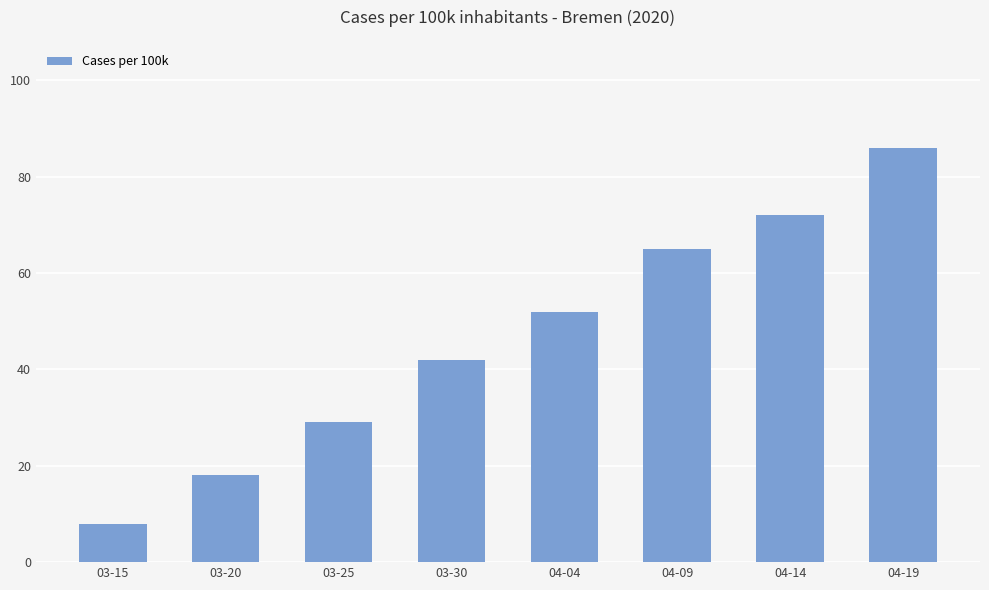

The chart shows a value of 45 at 04-09. True or false?

False